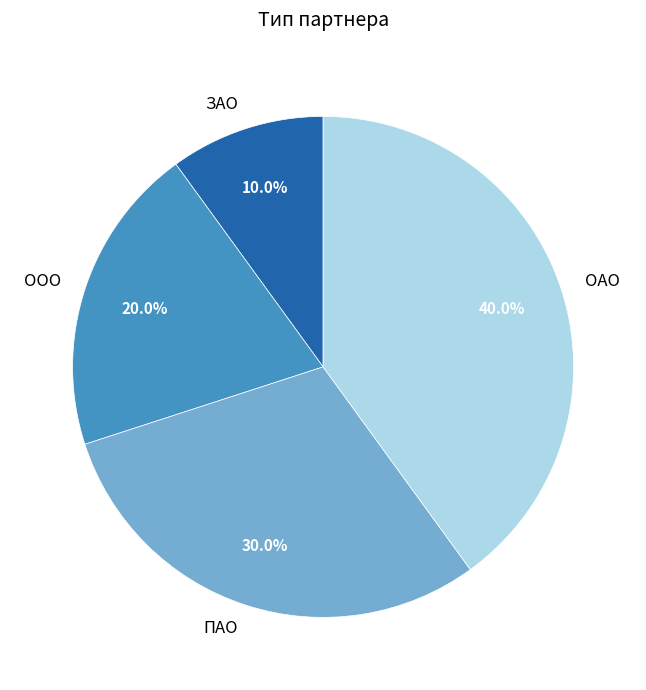

To the nearest percent, what percentage of the pie is ООО?

20%